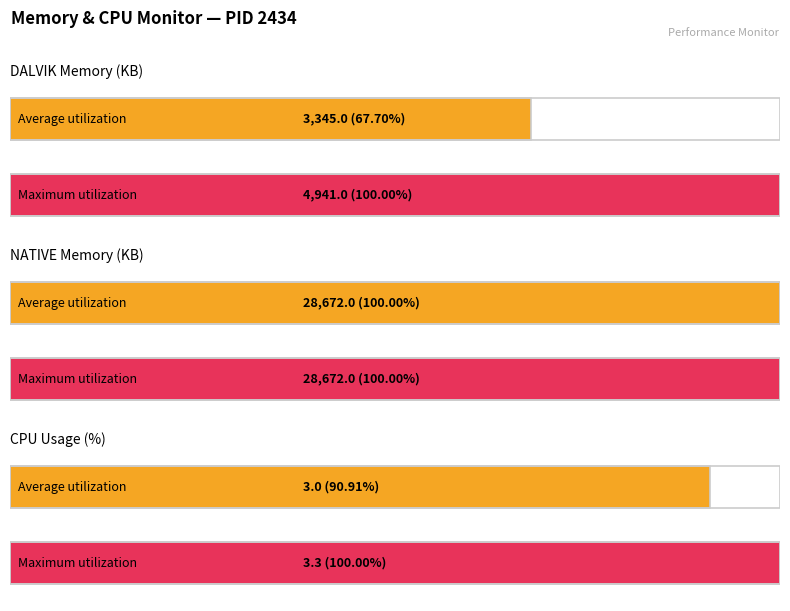

What is the ratio of the value at dalvik min to the value at dalvik max?

0.7